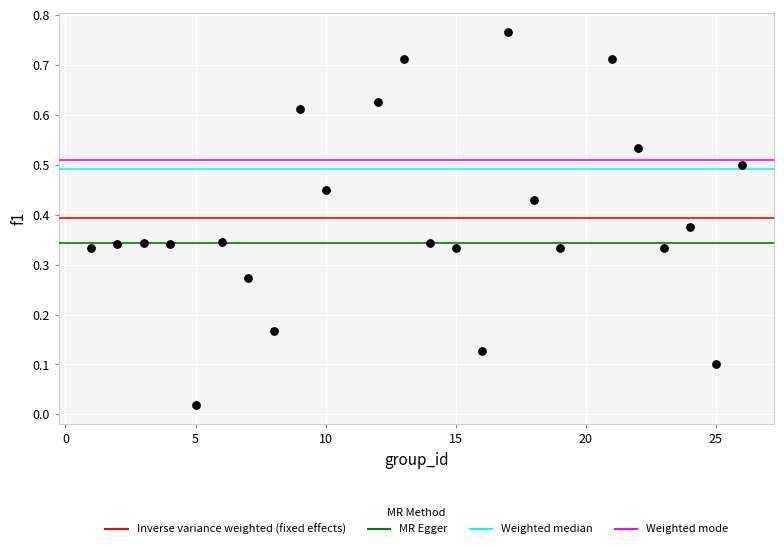

What is the range of X values (max minus min)?

25.0